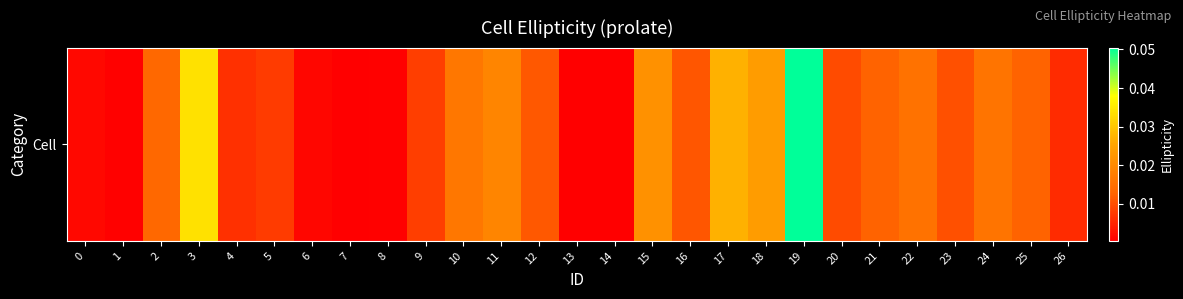

Reading left to right, what are all the values shown in this chart?

0.0	0.0	0.0	0.0	0.0	0.0	0.0	0.0	0.0	0.0	0.0	0.0	0.0	0.0	0.0	0.0	0.0	0.0	0.0	0.1	0.0	0.0	0.0	0.0	0.0	0.0	0.0